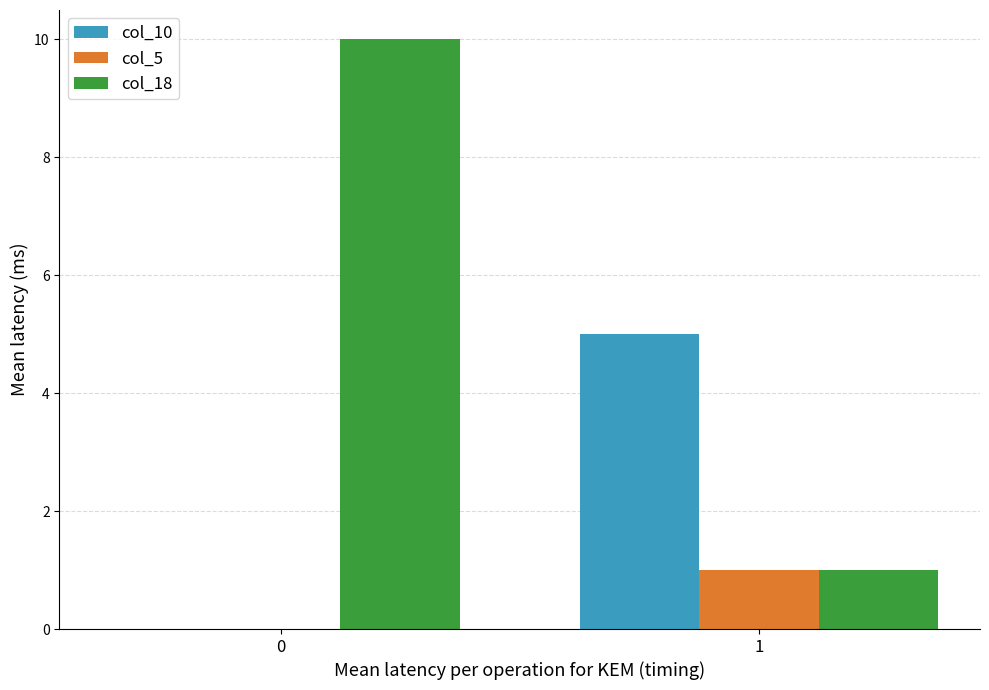

How many groups of bars are there?

2